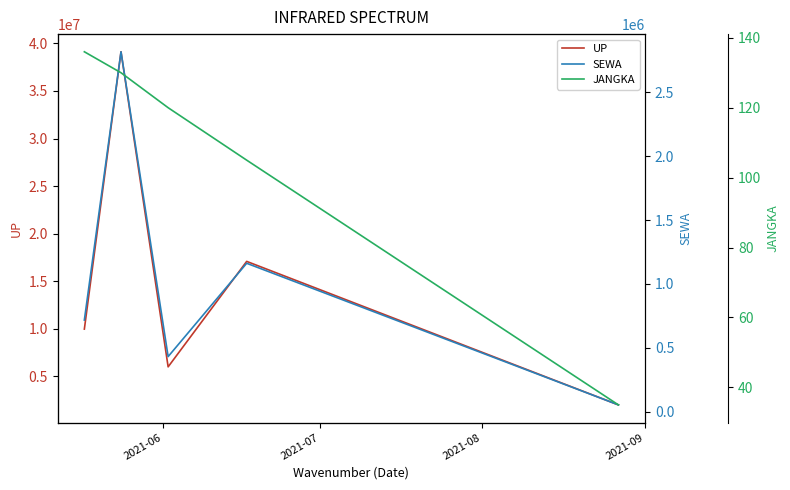

What is the maximum value for UP?

39120000